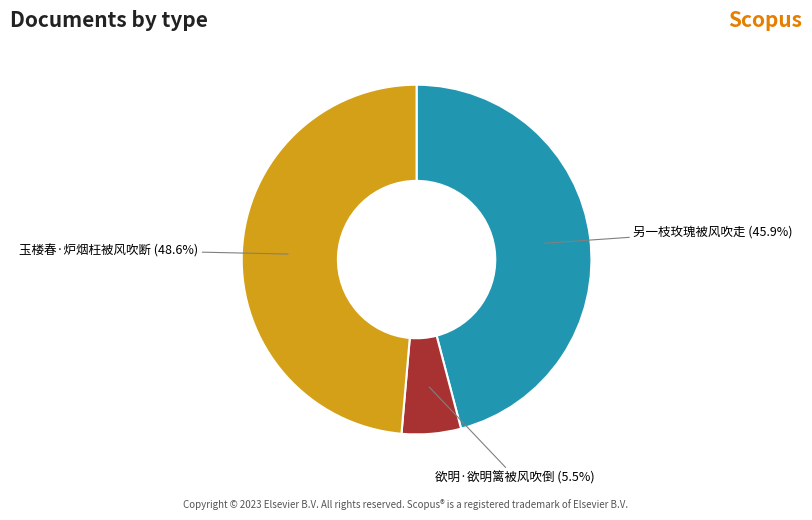

Is there a majority slice in this chart?

No